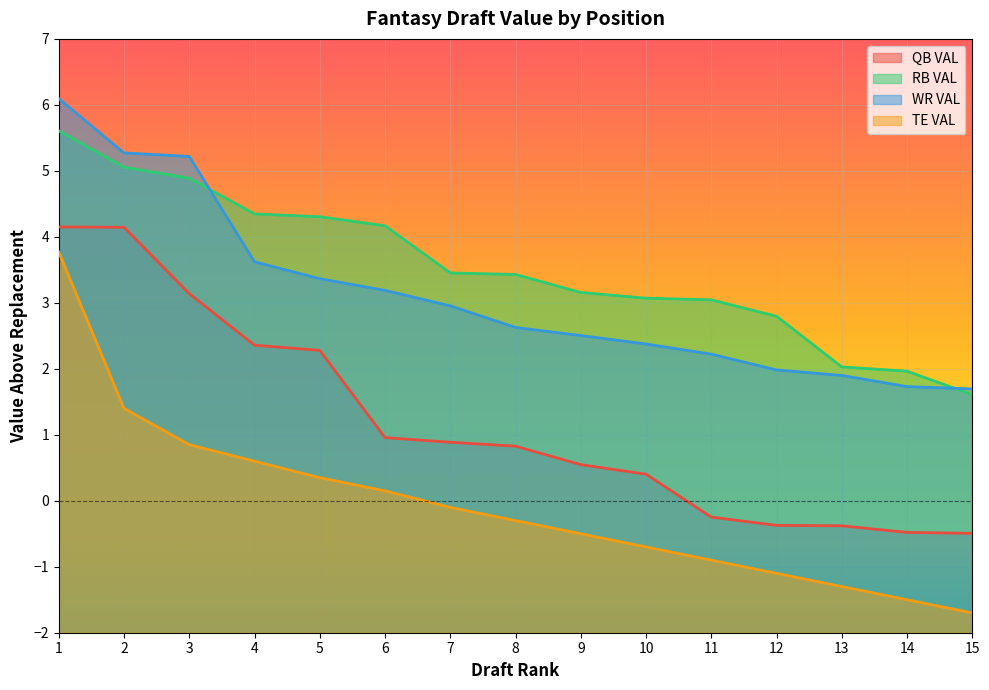

The value of QB VAL at 9 is 0.4. True or false?

False